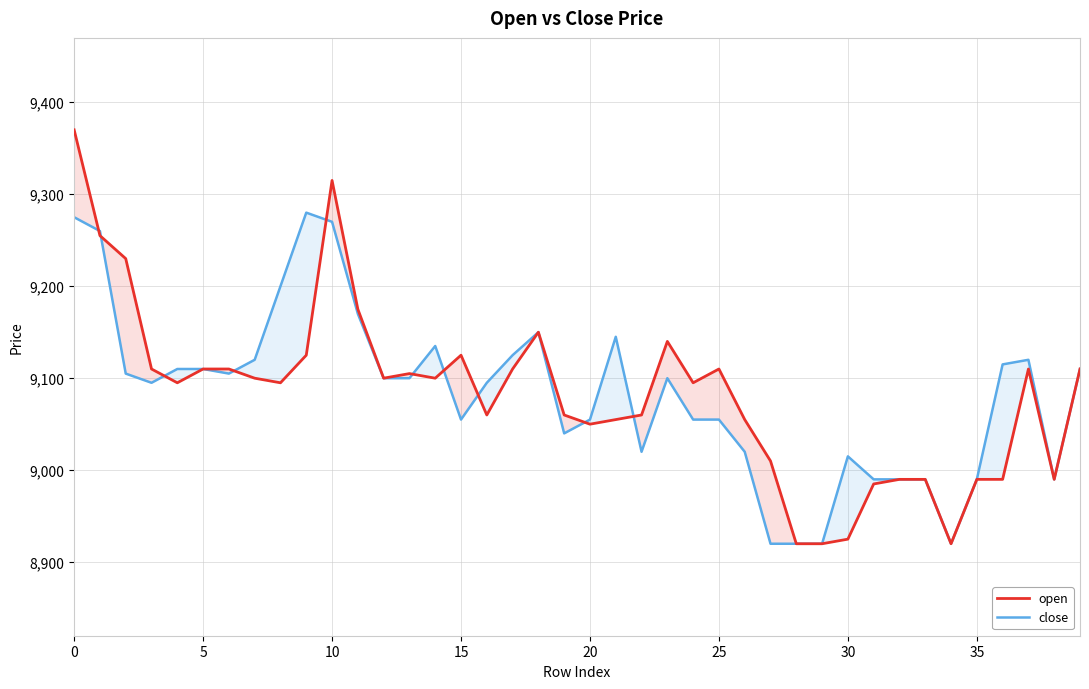

Which series has the largest range (max minus min)?

open